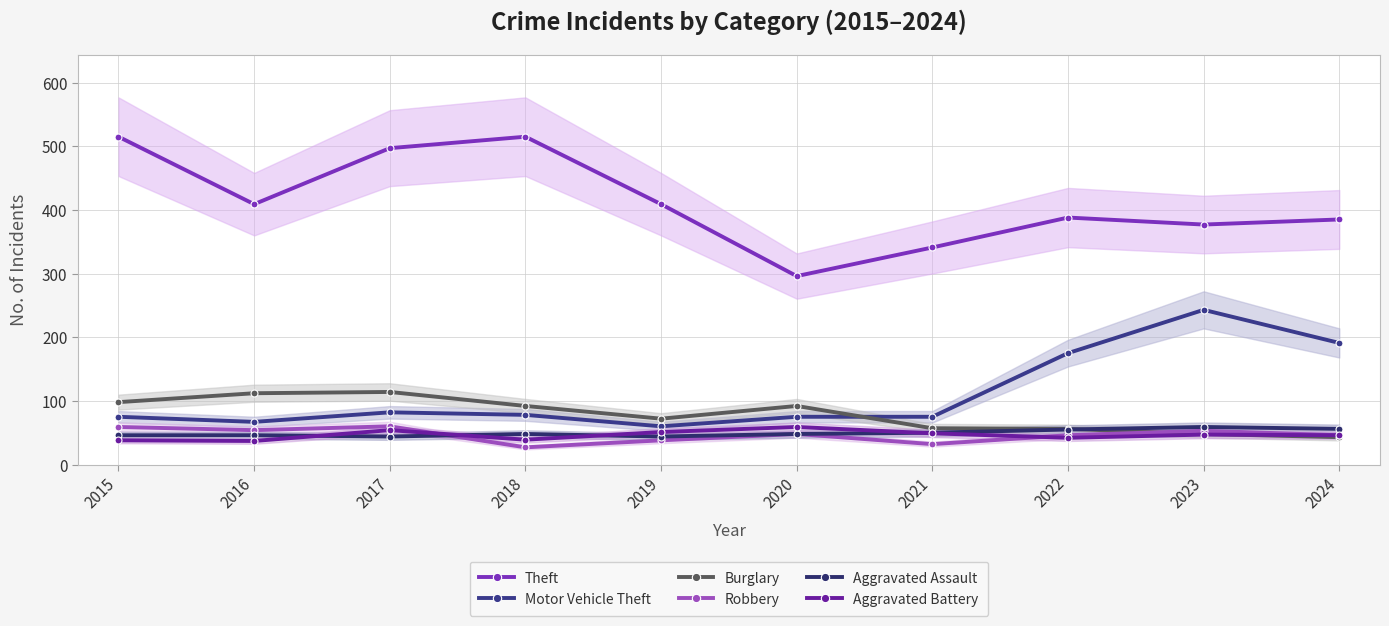

What is the difference between the Motor Vehicle Theft values at 2017 and 2019?

22